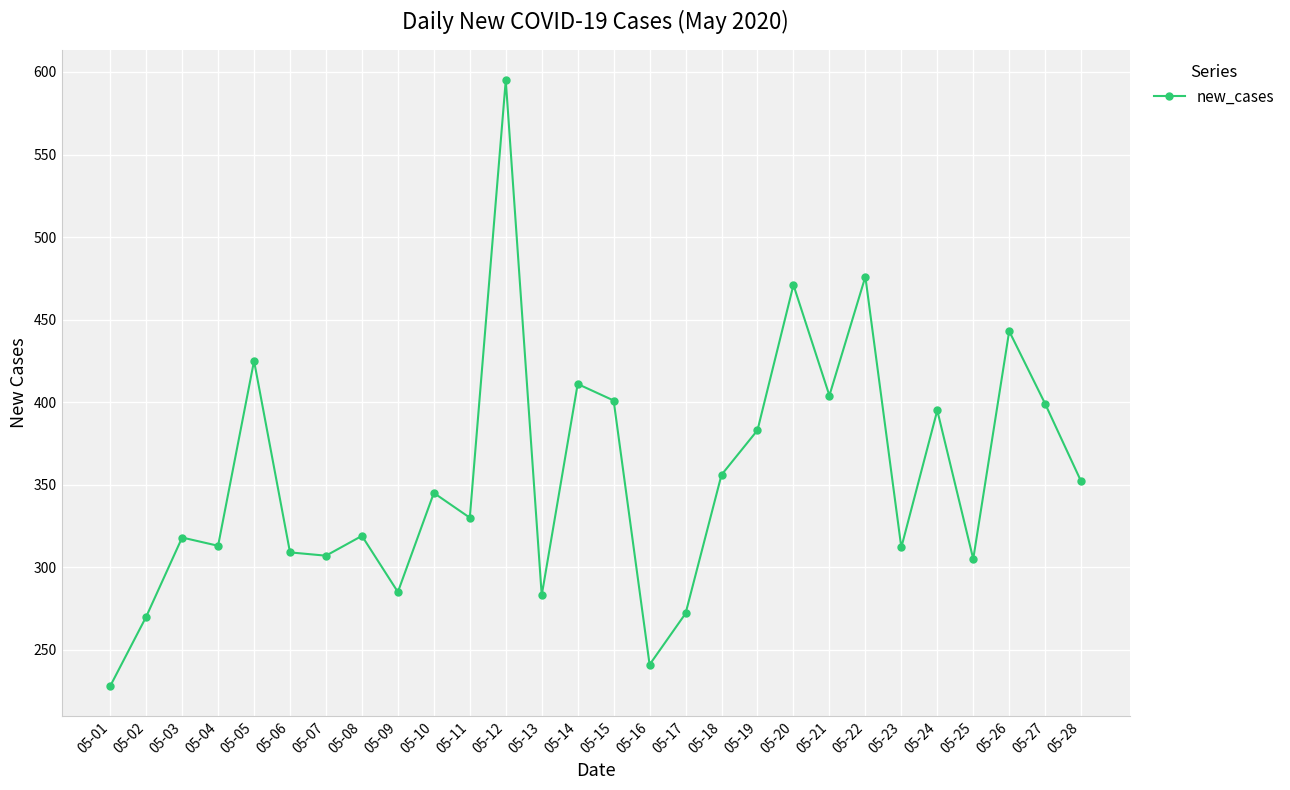

Which has a higher value, 05-09 or 05-01?

05-09